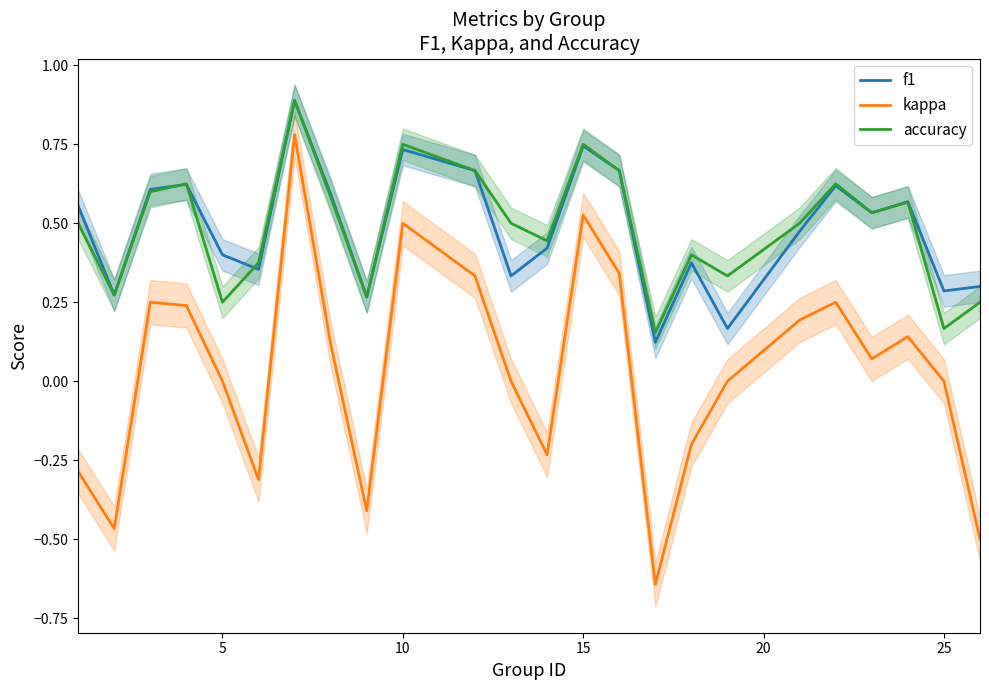

True or false: f1 and kappa cross at least once.

False